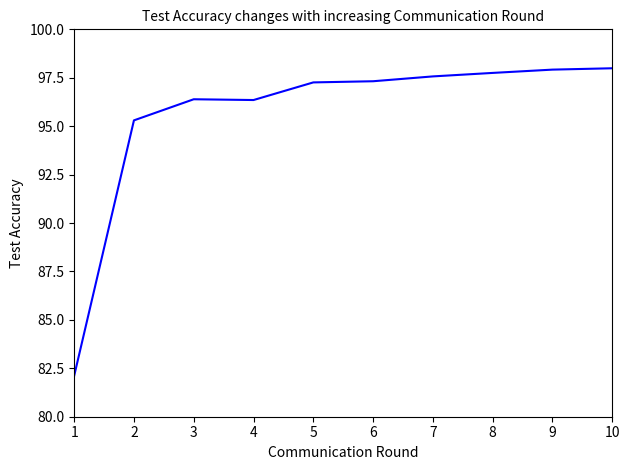

True or false: the data shows 96.3 at 4.

True